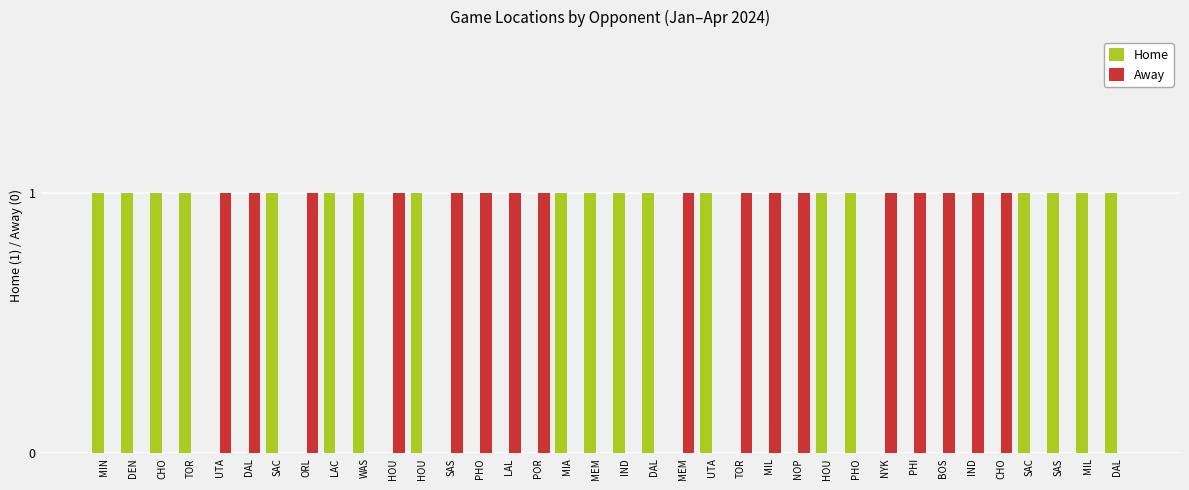

Does the chart contain stacked bars?

No